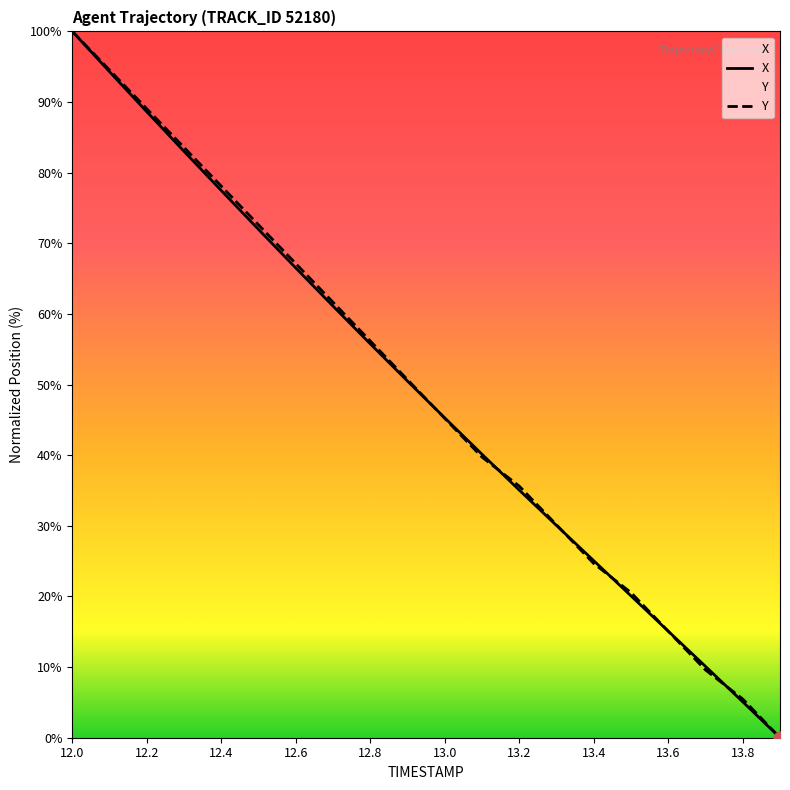

Which series reaches the minimum Y coordinate?

X